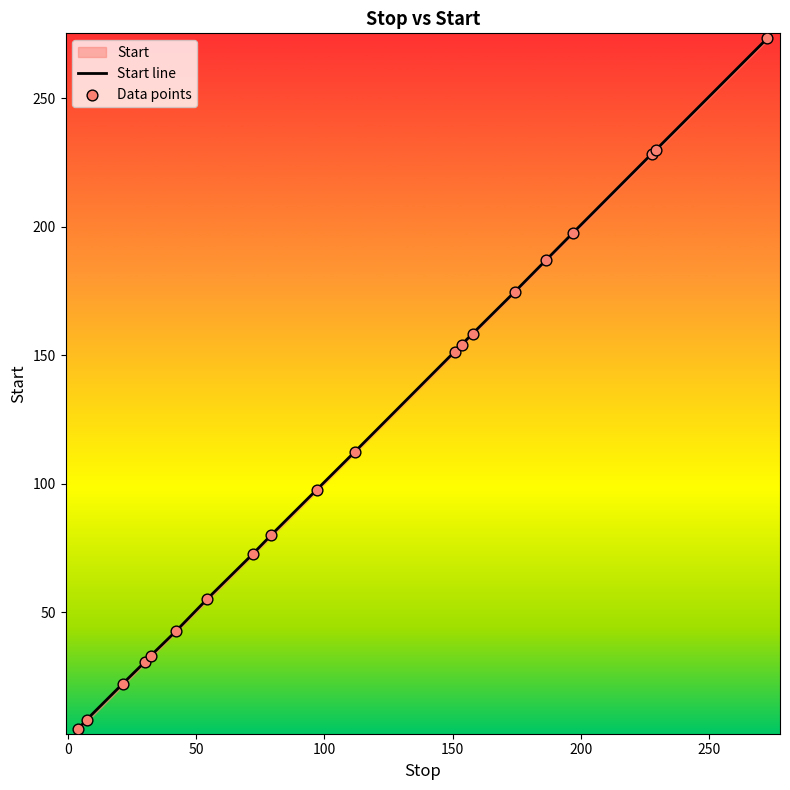

Which series contains the lowest Y value?

Start line